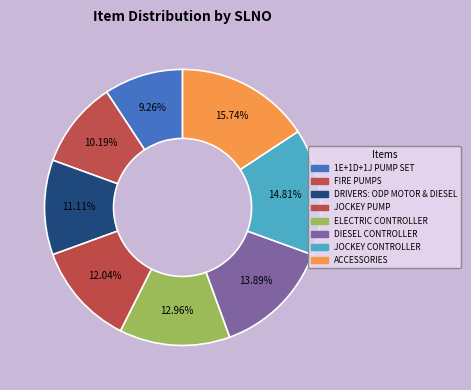

The DIESEL CONTROLLER slice represents 7% of the pie. True or false?

False